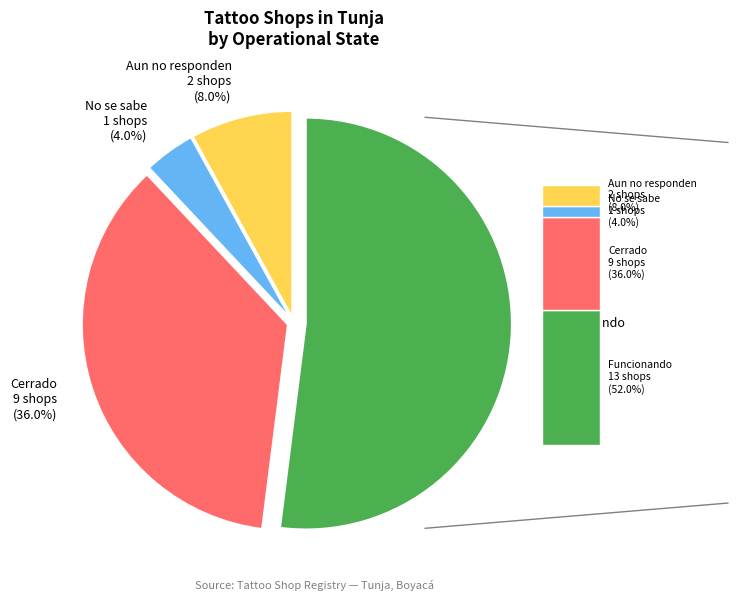

True or false: Cerrado accounts for 28% of the total.

False